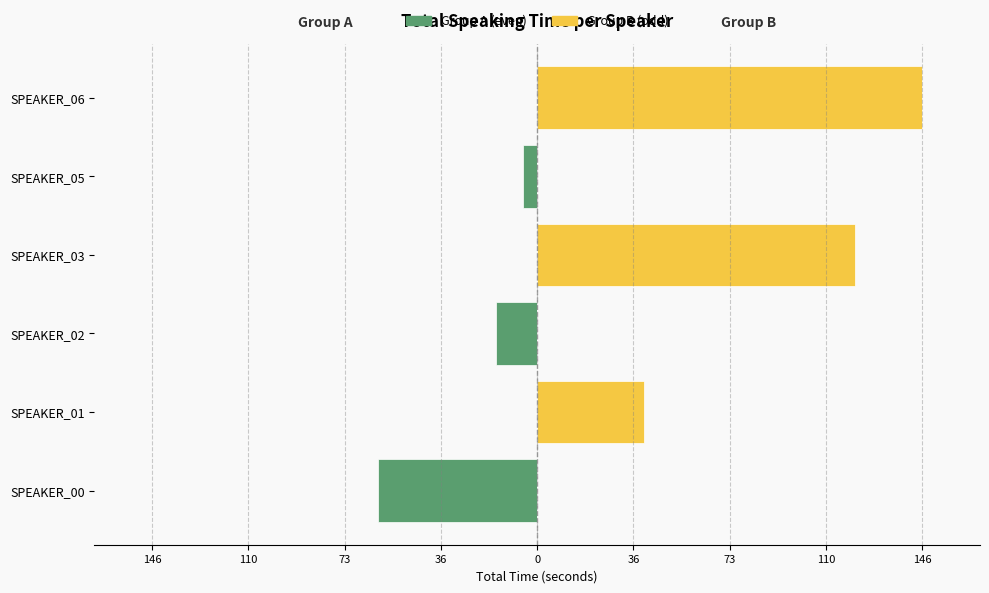

What is the sum of the Group B (odd) values at SPEAKER_01 and SPEAKER_06?

187.6